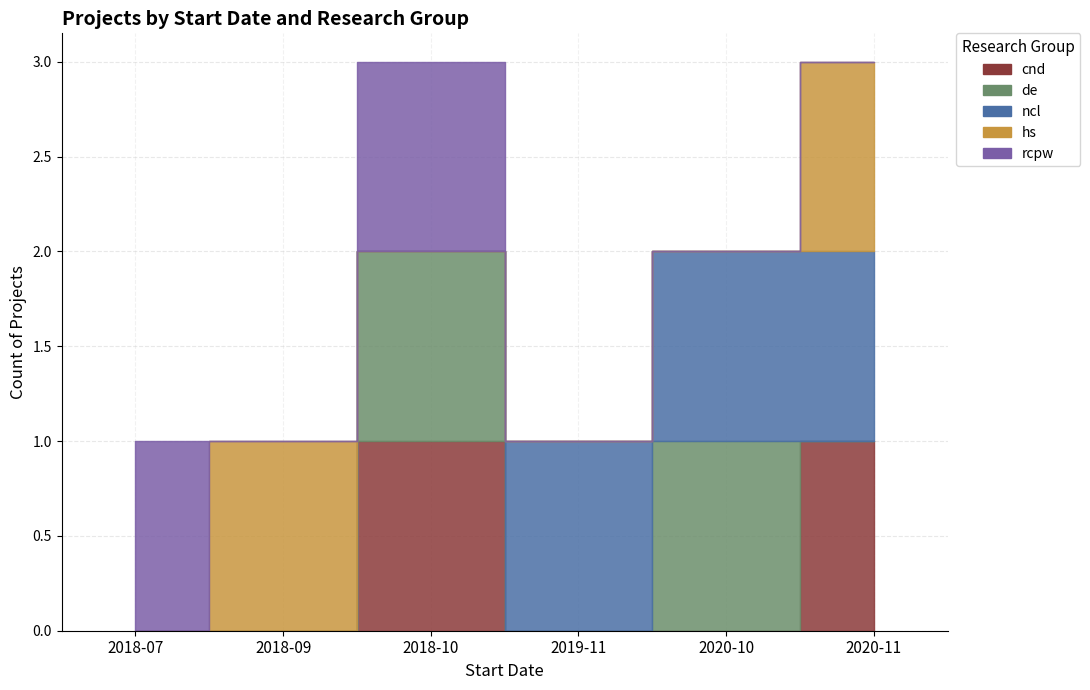

Reading left to right, extract all data points from this chart.

cnd: 2018-07=0	2018-09=0	2018-10=1	2019-11=0	2020-10=0	2020-11=1
de: 2018-07=0	2018-09=0	2018-10=1	2019-11=0	2020-10=1	2020-11=0
ncl: 2018-07=0	2018-09=0	2018-10=0	2019-11=1	2020-10=1	2020-11=1
hs: 2018-07=0	2018-09=1	2018-10=0	2019-11=0	2020-10=0	2020-11=1
rcpw: 2018-07=1	2018-09=0	2018-10=1	2019-11=0	2020-10=0	2020-11=0